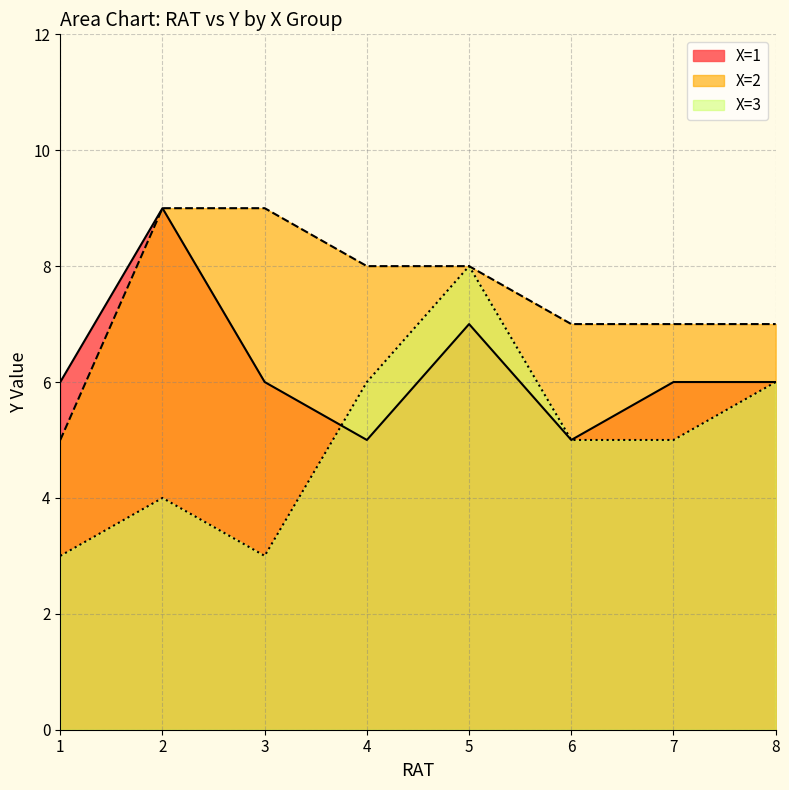

List the labels in order of value, smallest first.

4, 6, 1, 3, 7, 8, 5, 2